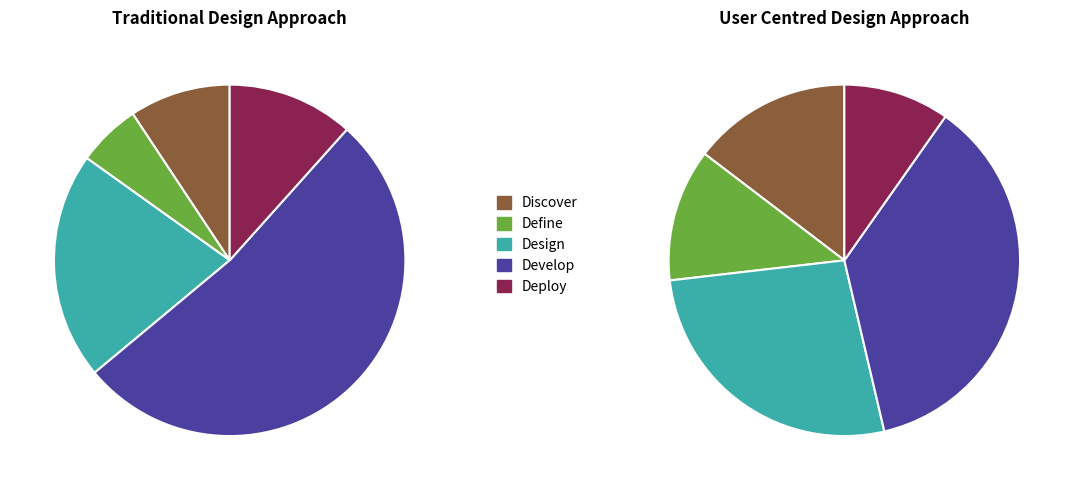

Is Copper Rings the majority of the pie?

No